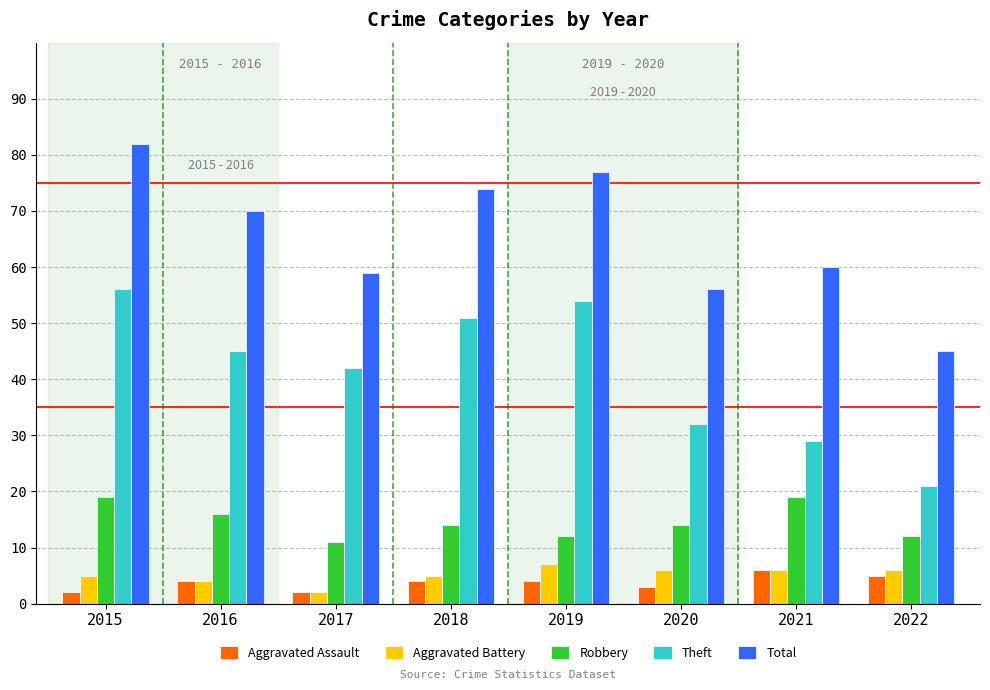

Between 2016 and 2019, which series saw the biggest shift?

Theft